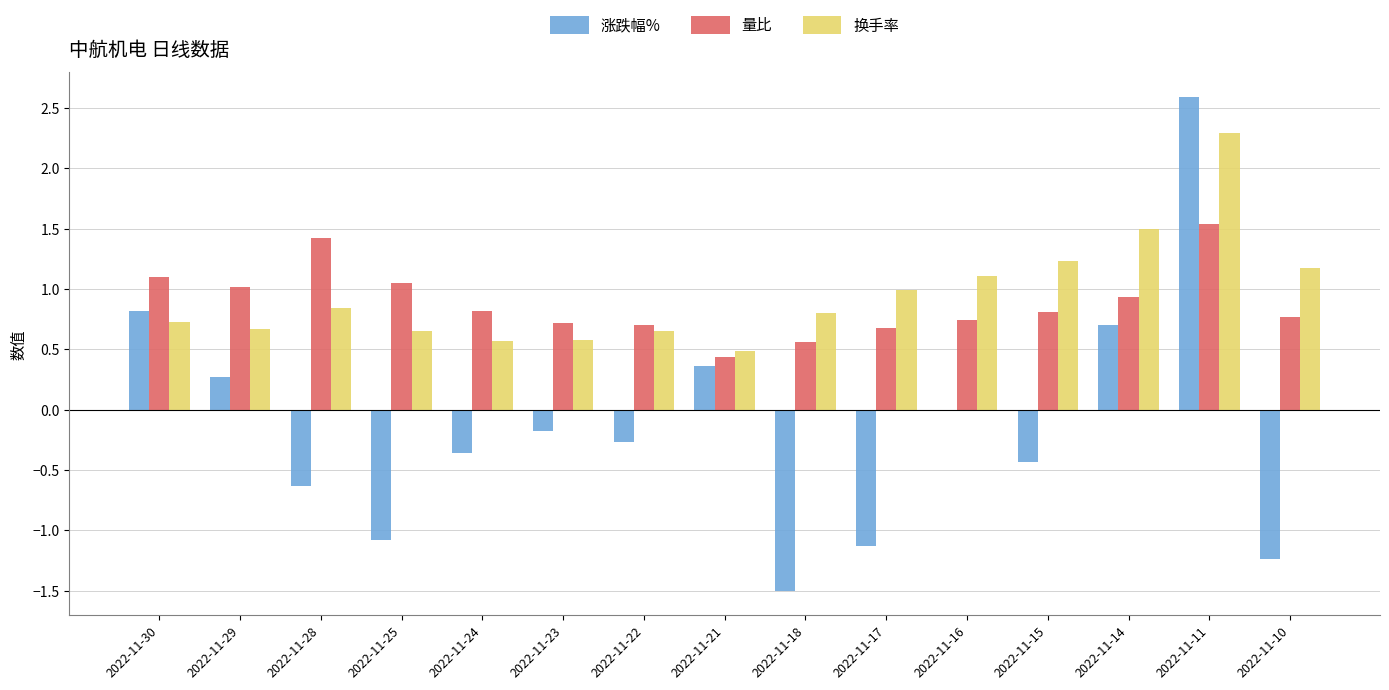

What is the sum of the 量比 values at 2022-11-15 and 2022-11-16?

1.6